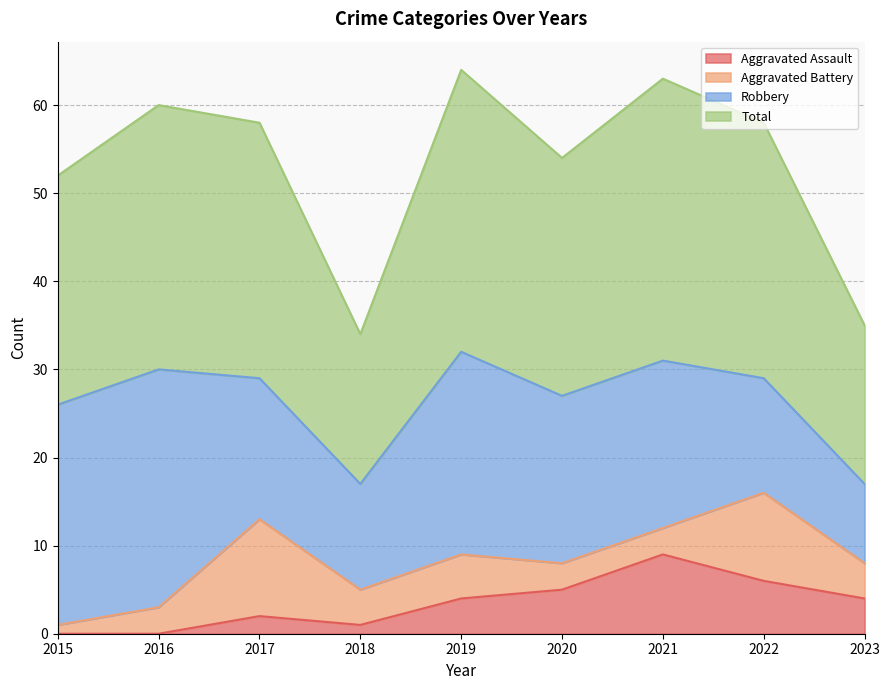

At which label does Aggravated Assault first exceed 4?

2020